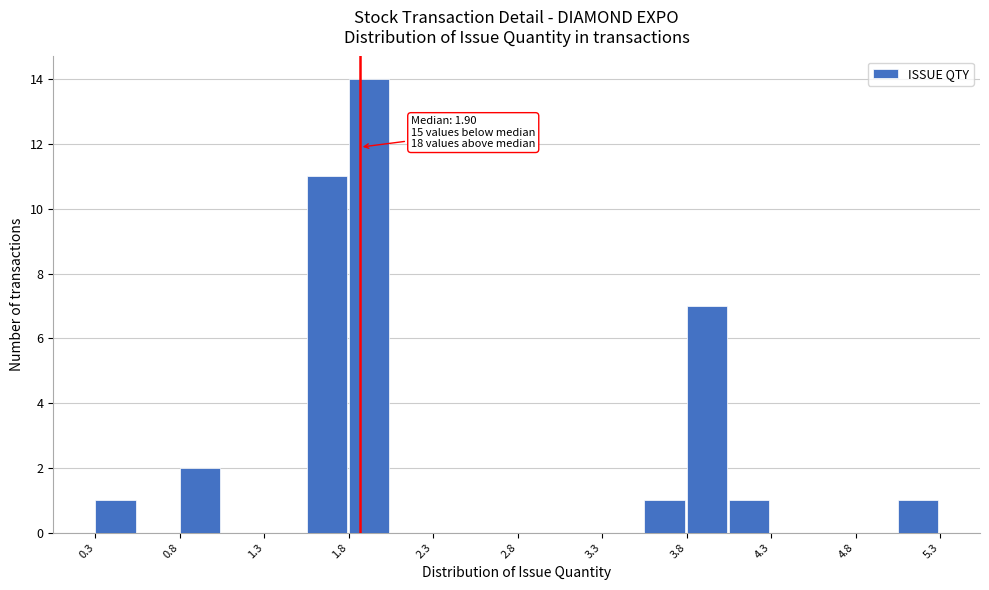

Which range on the x-axis has the tallest bar?

1.85 to 2.10